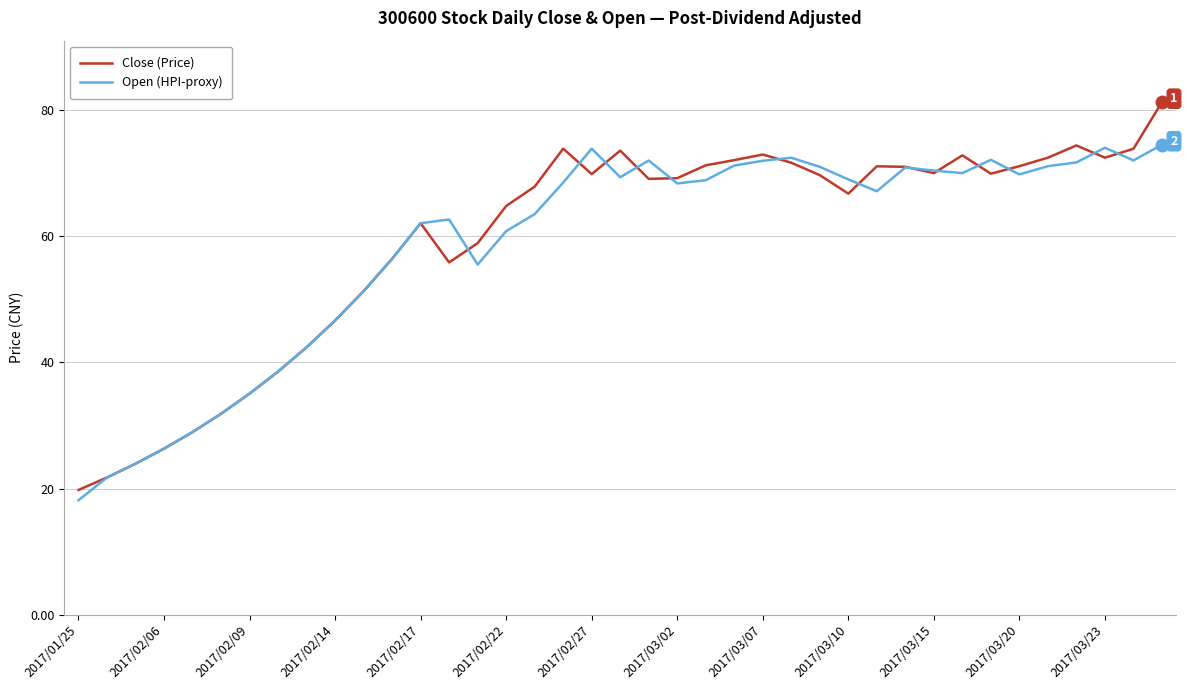

List the series in order of their peak value, lowest first.

Open (HPI-proxy), Close (Price)